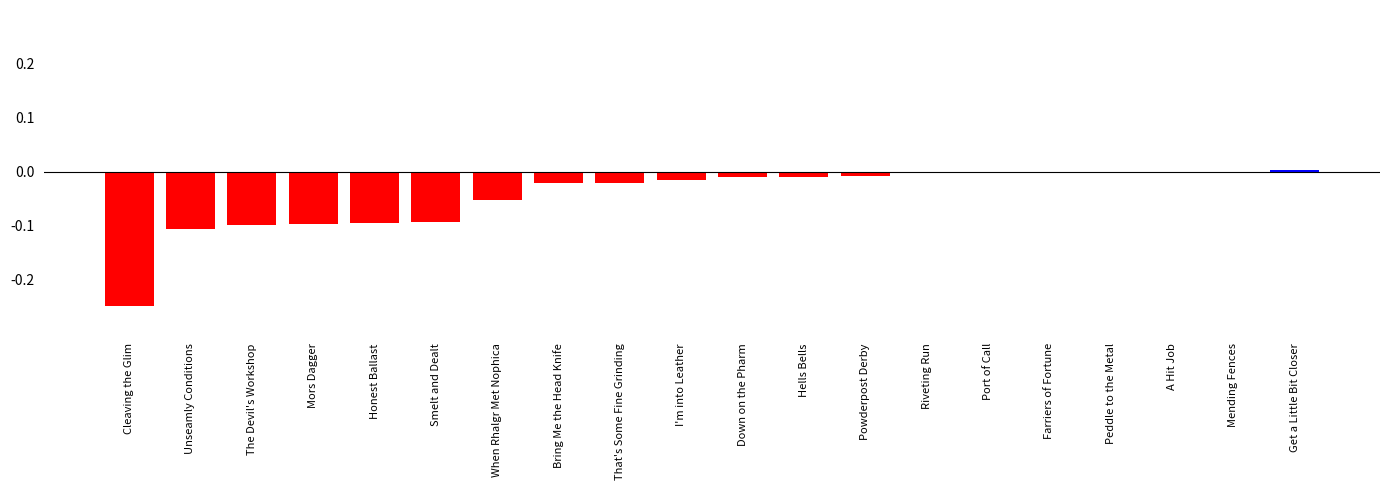

The chart shows a value of -0.0 at Powderpost Derby. True or false?

True